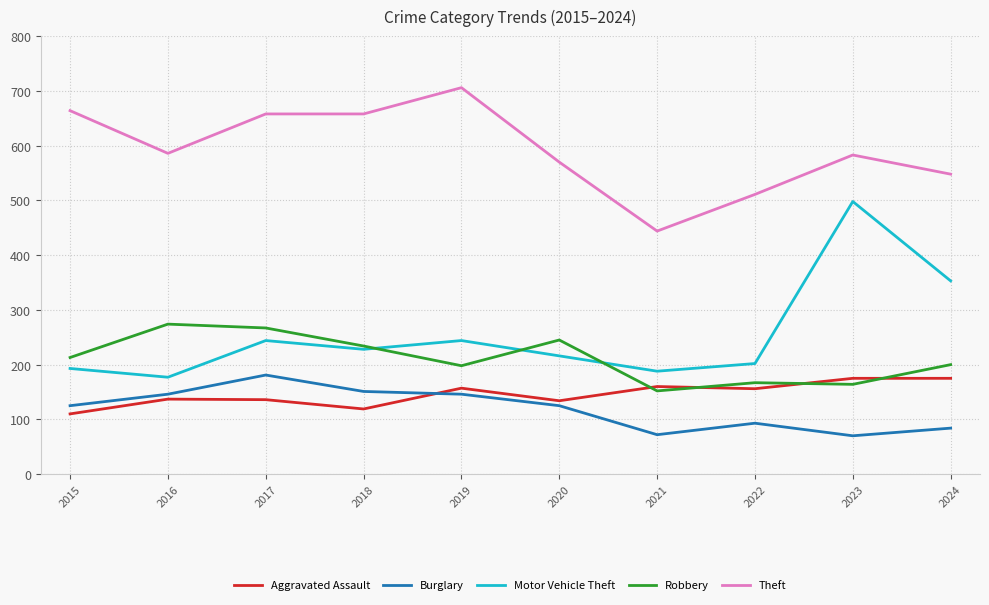

Is it true that Burglary equals 113 at 2021?

False